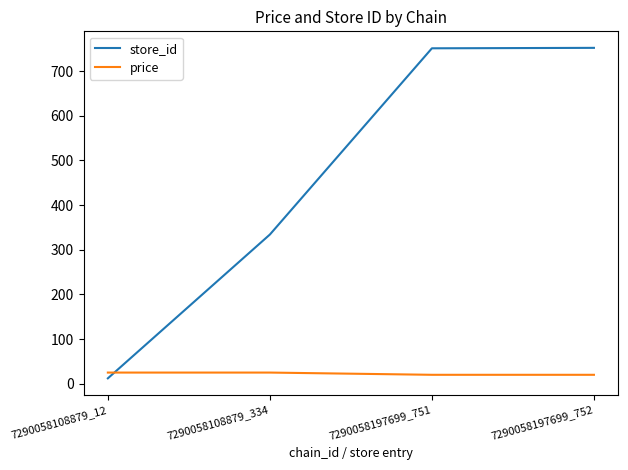

Does the chart display data point markers on the line(s)?

No